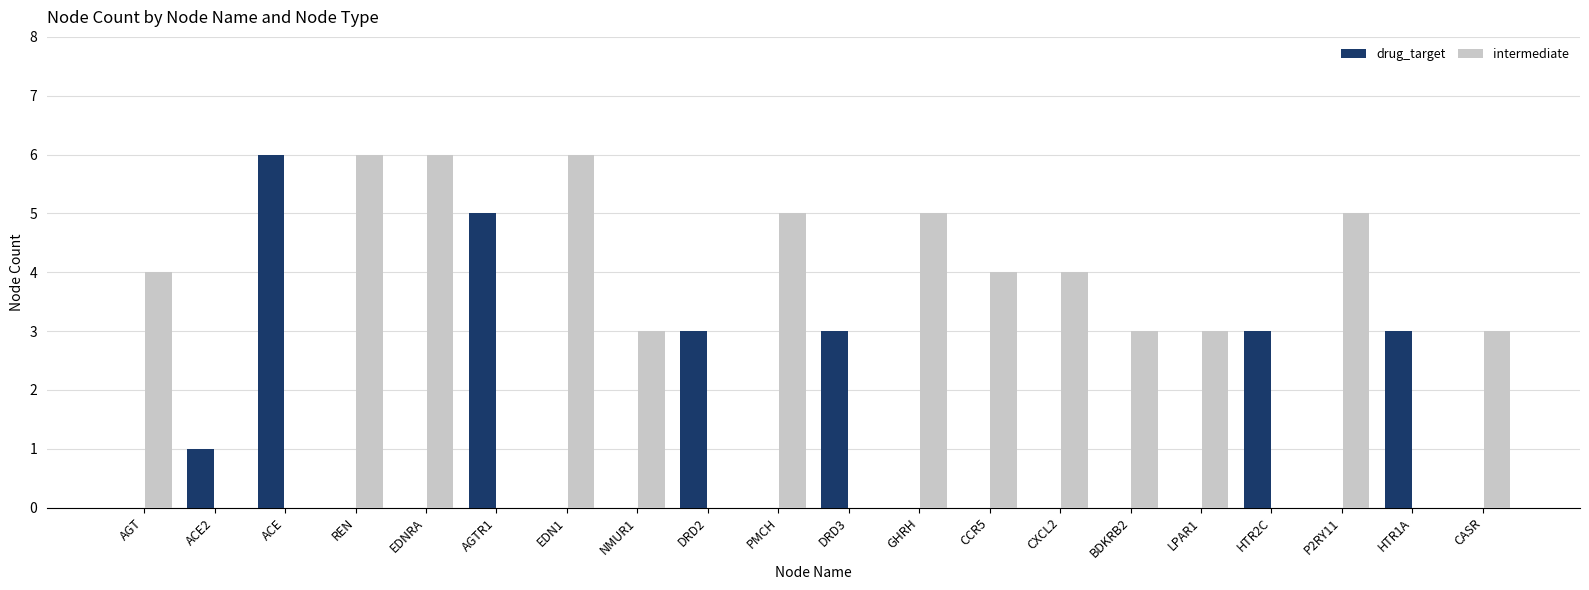

Between EDNRA and DRD3, which series saw the biggest shift?

intermediate